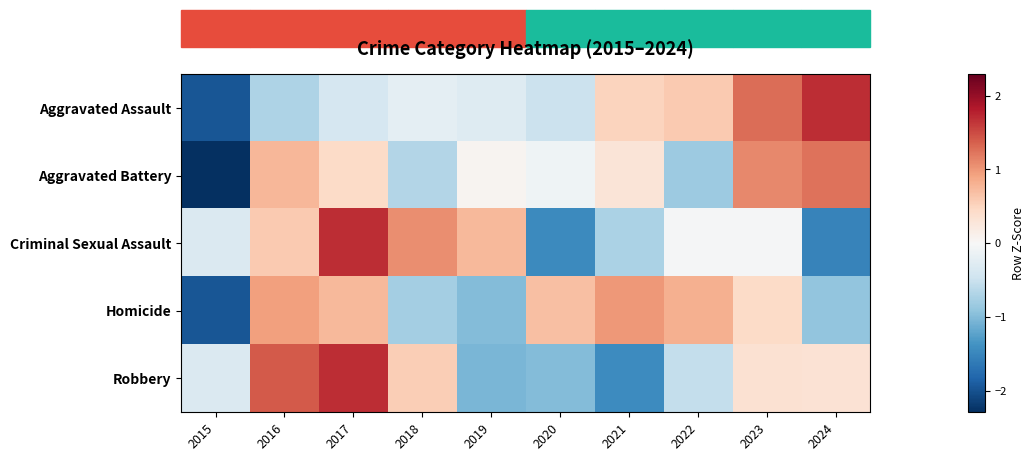

List the series in order of their peak value, highest first.

Robbery, Aggravated Assault, Criminal Sexual Assault, Aggravated Battery, Homicide